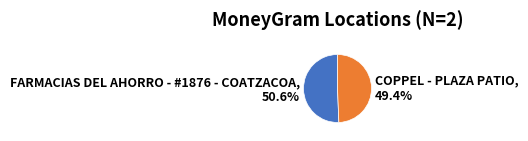

Which has a higher value, FARMACIAS DEL AHORRO - #1876 - COATZACOA or COPPEL - PLAZA PATIO?

FARMACIAS DEL AHORRO - #1876 - COATZACOA